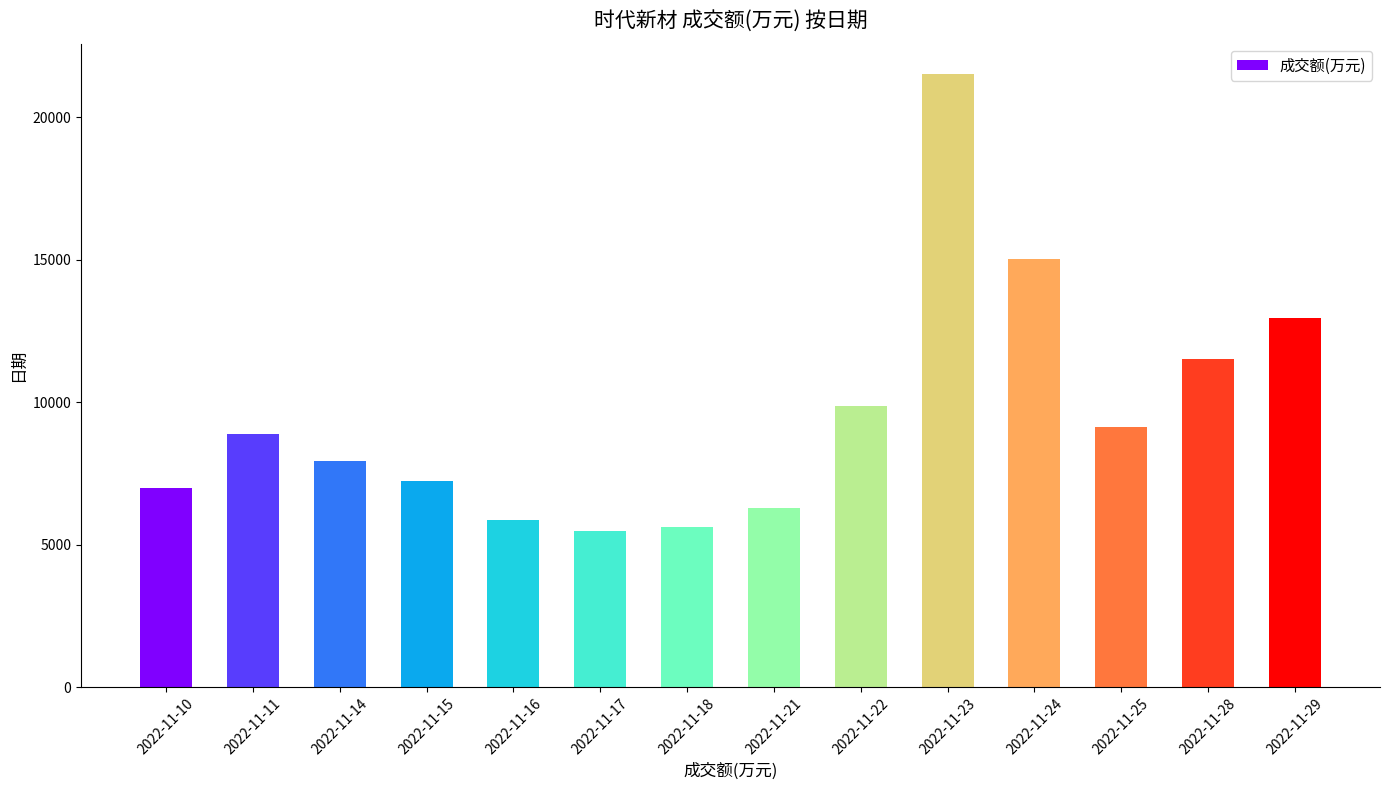

True or false: the data shows 4495 at 2022-11-10.

False